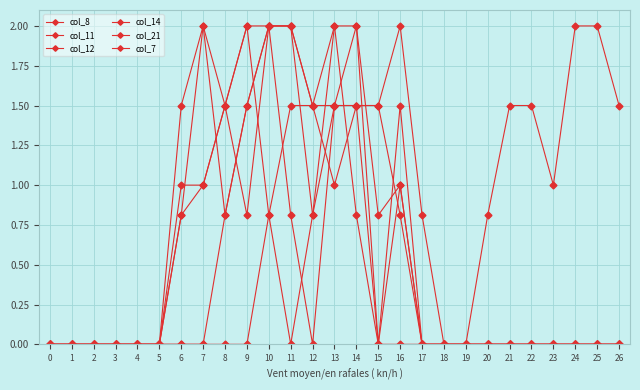

How many categories are shown in the chart?

27